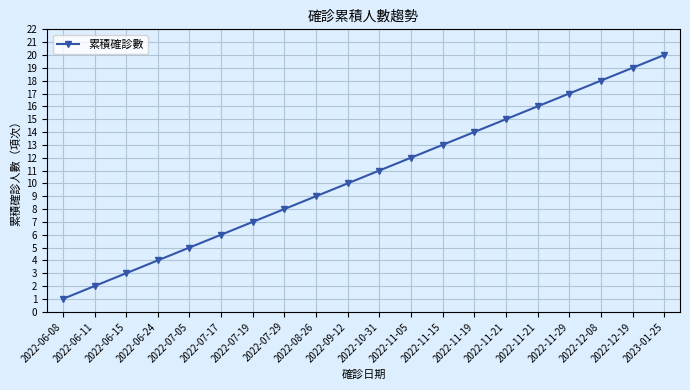

List the labels in order of value, smallest first.

2022-06-08, 2022-06-11, 2022-06-15, 2022-06-24, 2022-07-05, 2022-07-17, 2022-07-19, 2022-07-29, 2022-08-26, 2022-09-12, 2022-10-31, 2022-11-05, 2022-11-15, 2022-11-19, 2022-11-21, 2022-11-21, 2022-11-29, 2022-12-08, 2022-12-19, 2023-01-25